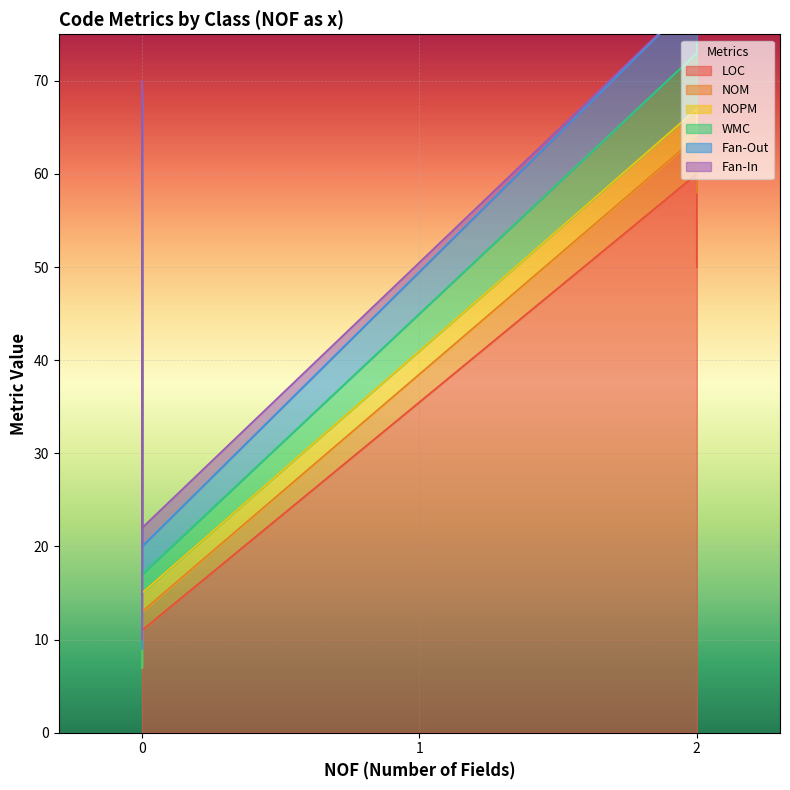

True or false: Fan-In has a value of 6 at 0.

False